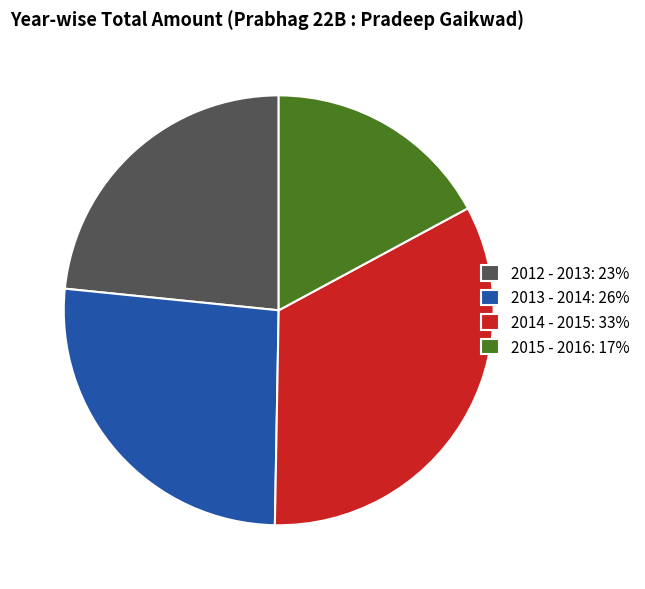

Which has a higher value, 2014 - 2015: 33% or 2015 - 2016: 17%?

2014 - 2015: 33%